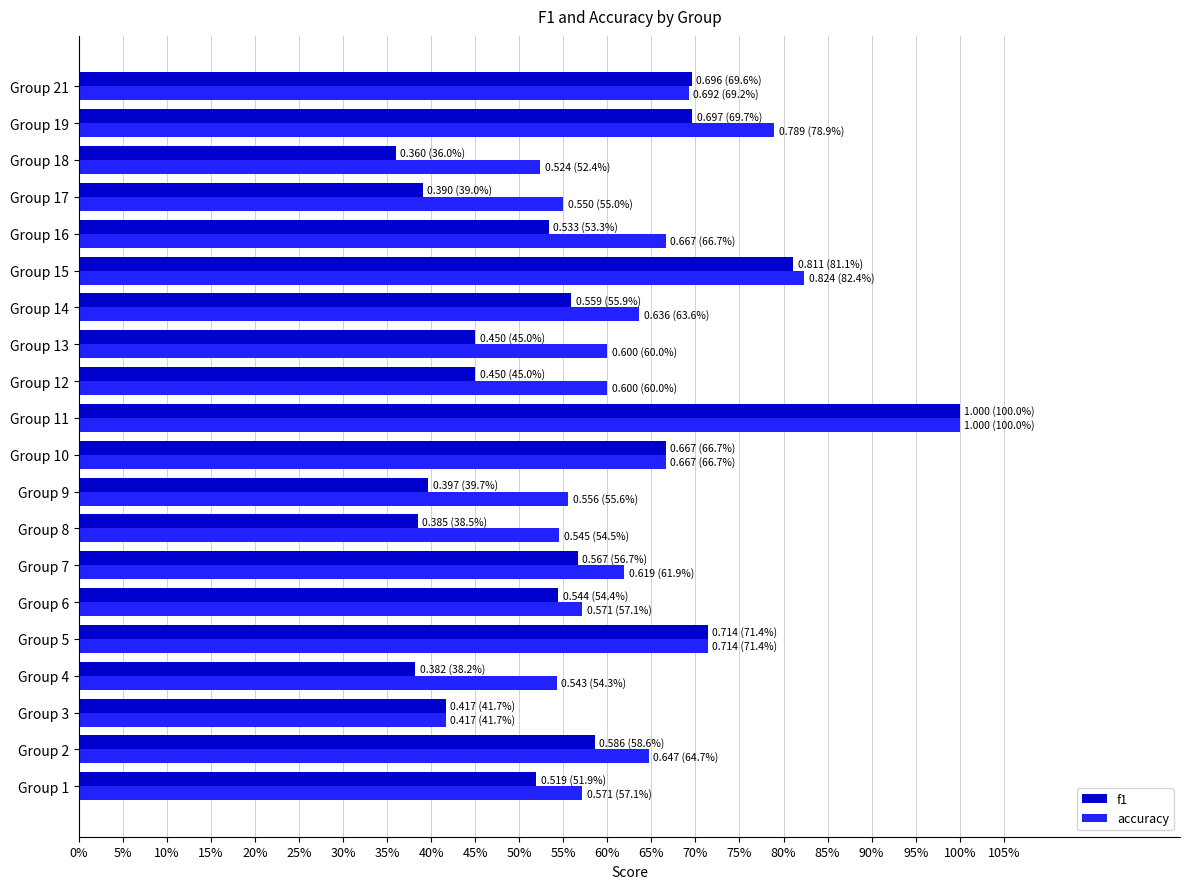

Which label corresponds to the largest value in the chart?

Group 11